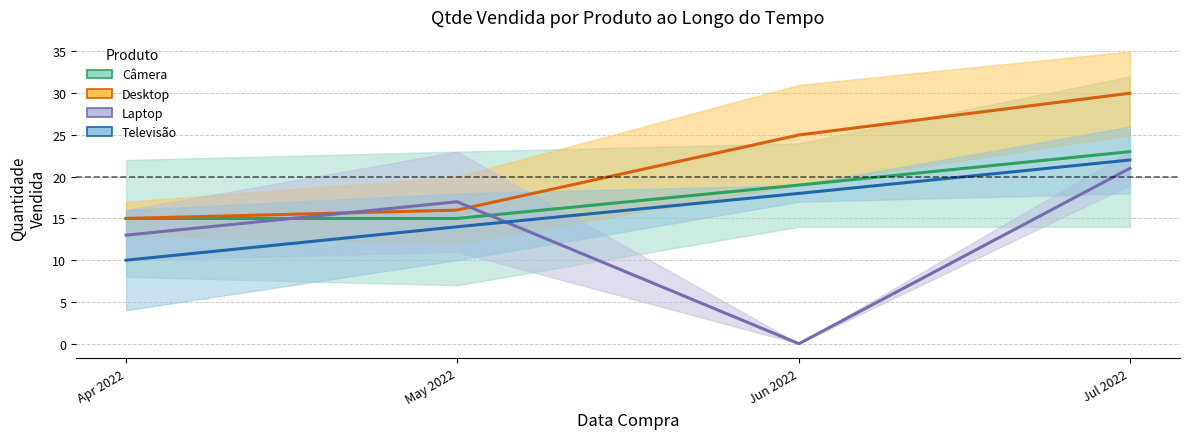

Does the chart have visible grid lines?

Yes